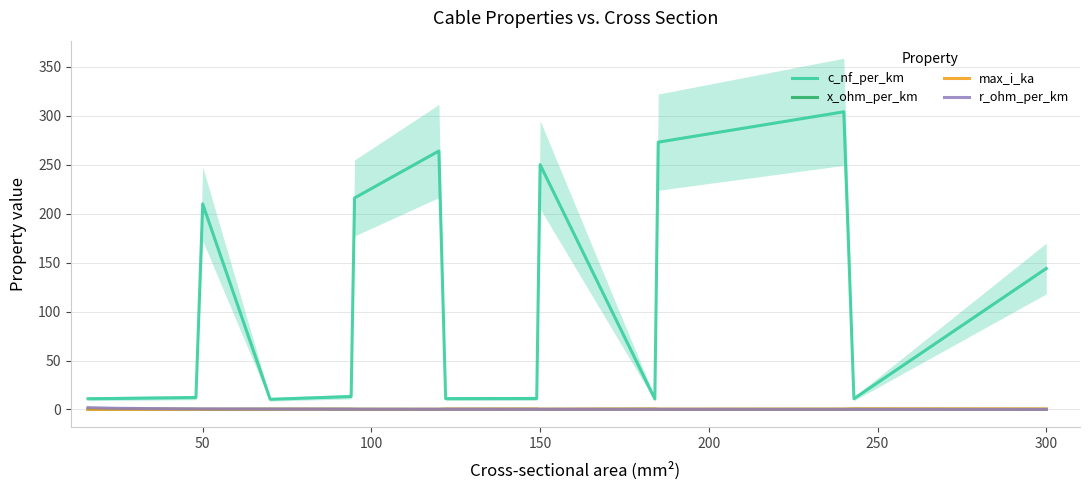

How many times do max_i_ka and r_ohm_per_km cross each other?

3